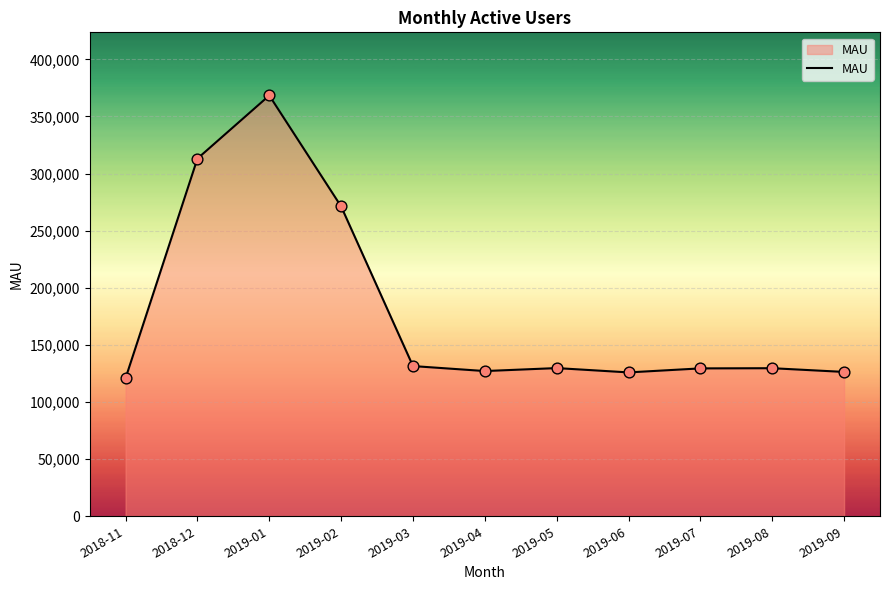

What is the change in value from 2018-11 to 2019-04?

+6214.1